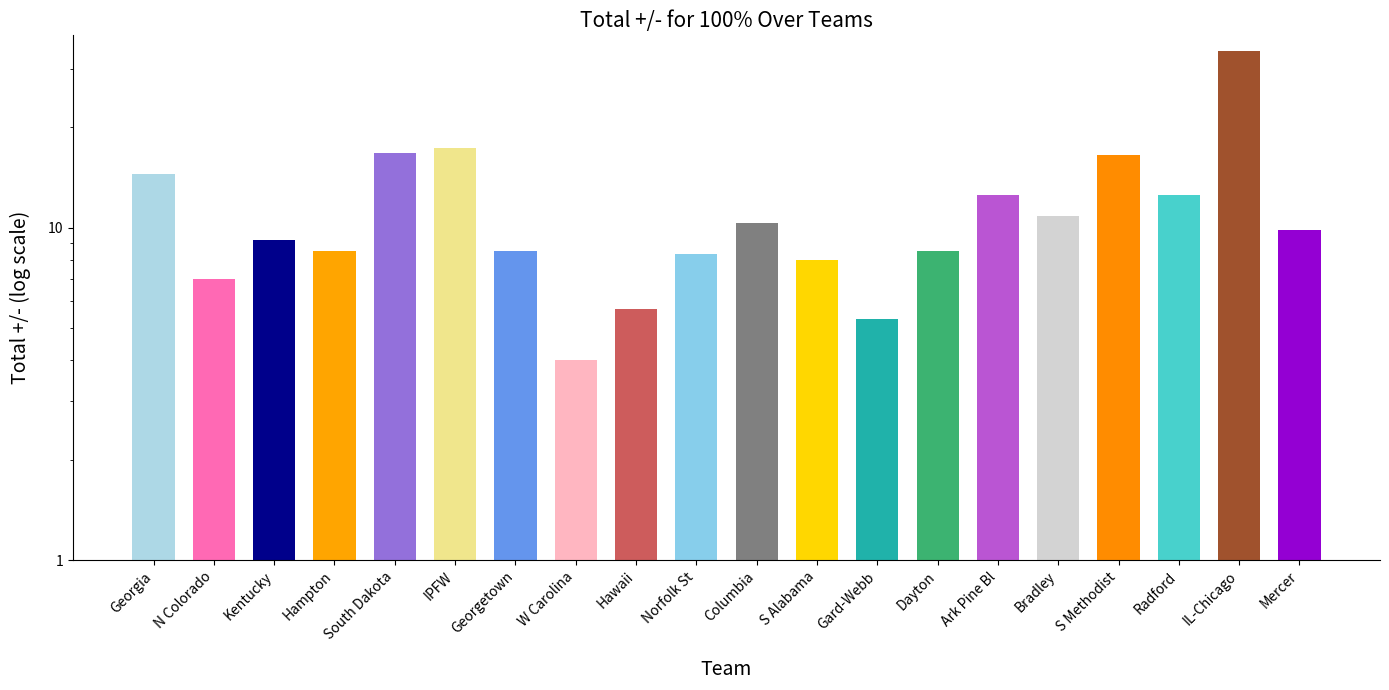

What is the difference between the values at South Dakota and N Colorado?

9.8